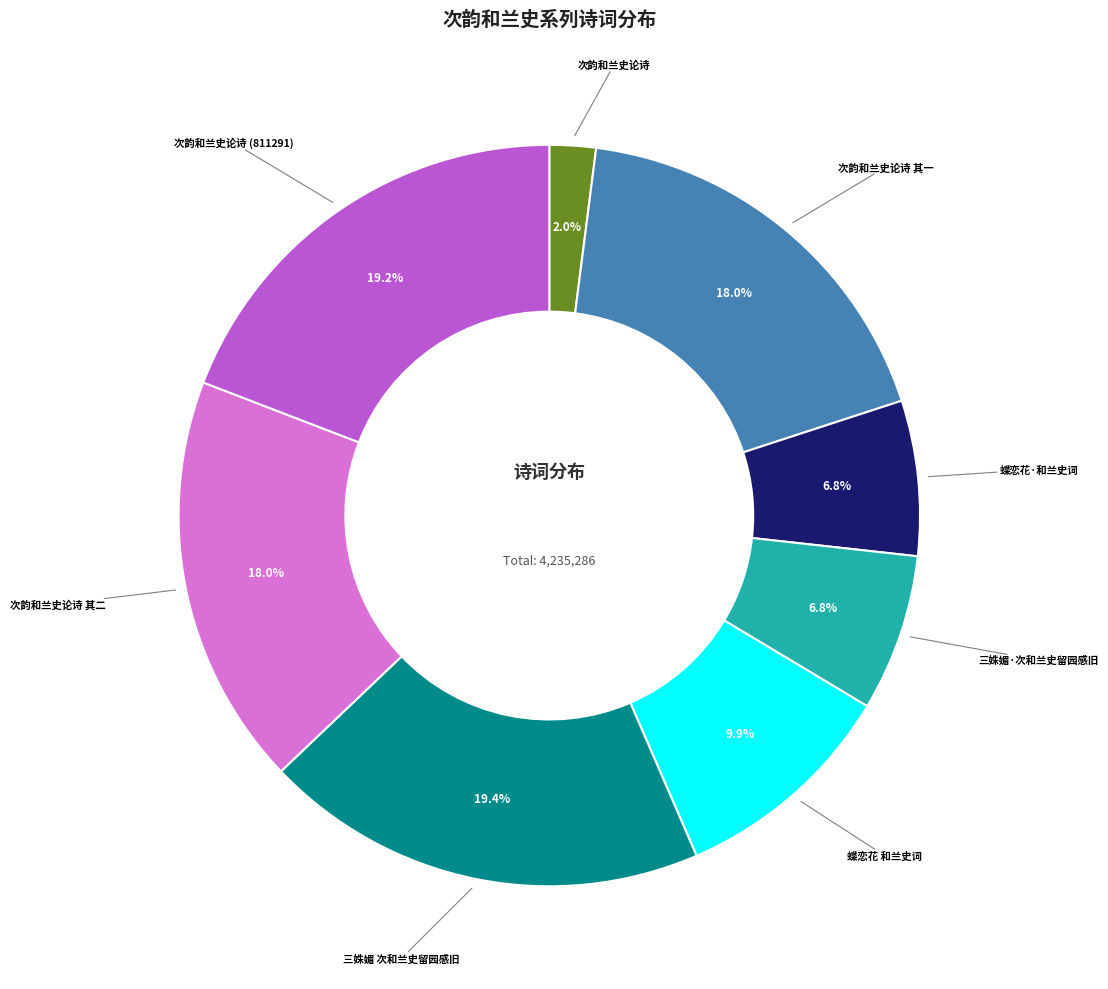

Does any single category account for the majority?

No